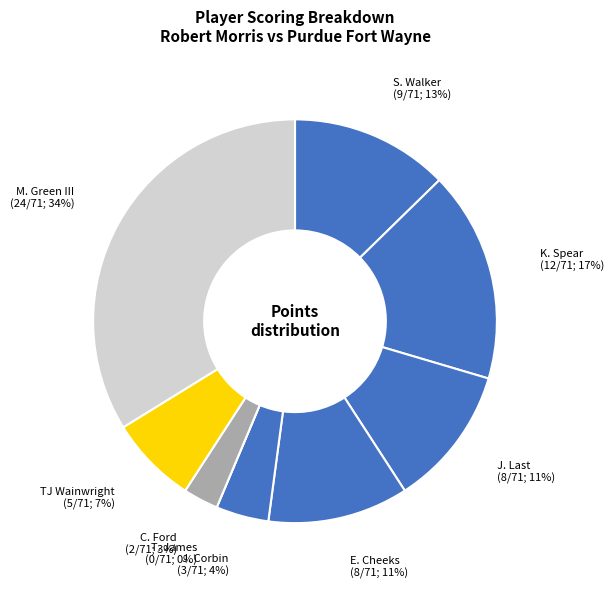

True or false: C. Ford accounts for 3% of the total.

True